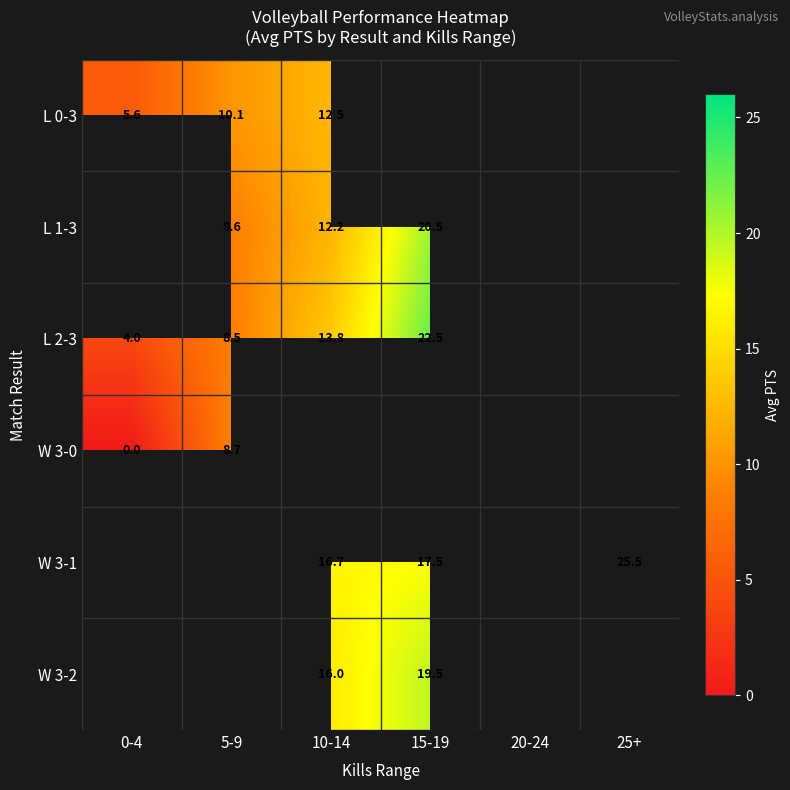

Is the value of W 3-2 at 15-19 greater than the value of L 0-3 at 5-9?

Yes